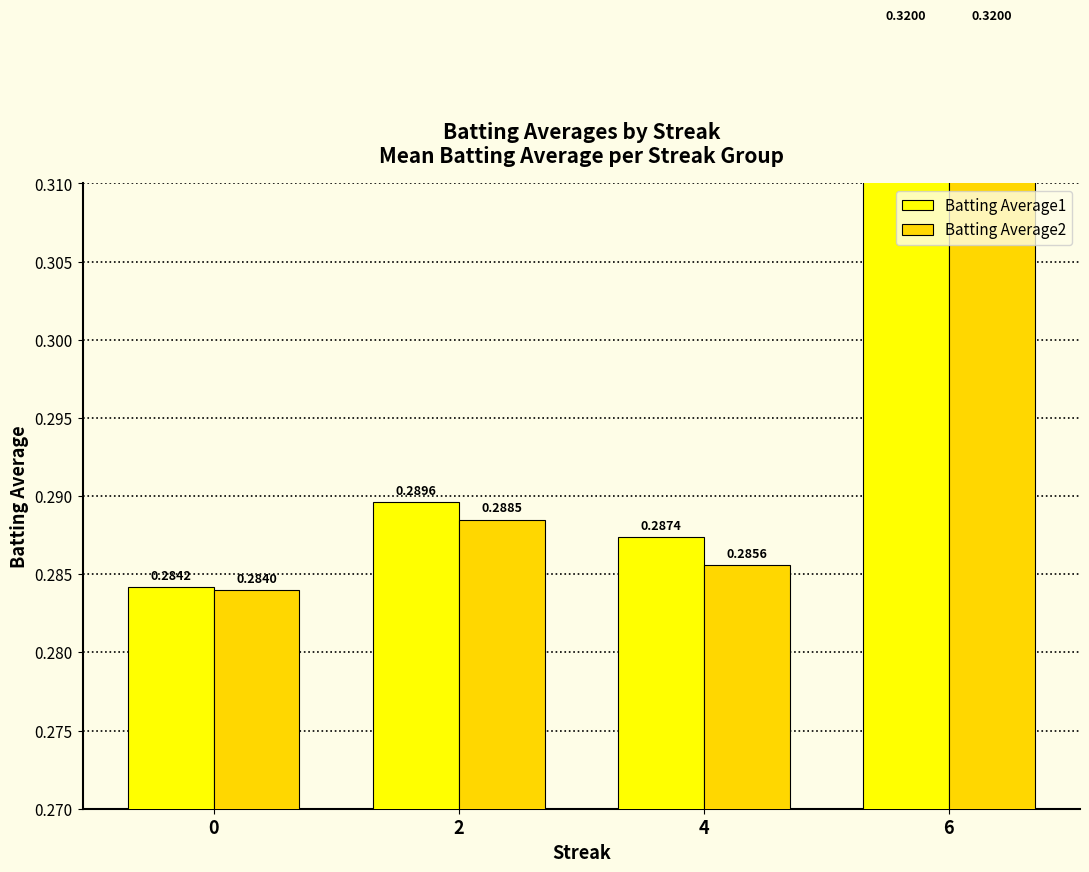

Reading left to right, extract all data points from this chart.

Batting Average1: 0.3	0.3	0.3	0.3
Batting Average2: 0.3	0.3	0.3	0.3